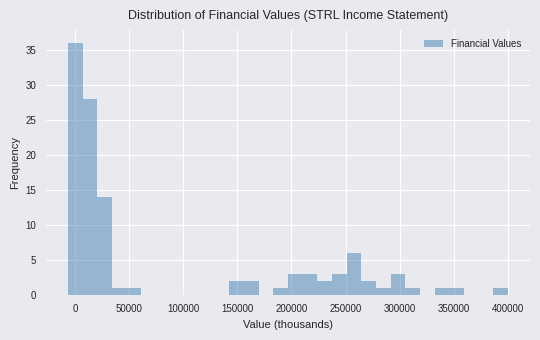

Around what value on the x-axis is the tallest bar? Give the approximate position of its centre, as read against the axis.

0